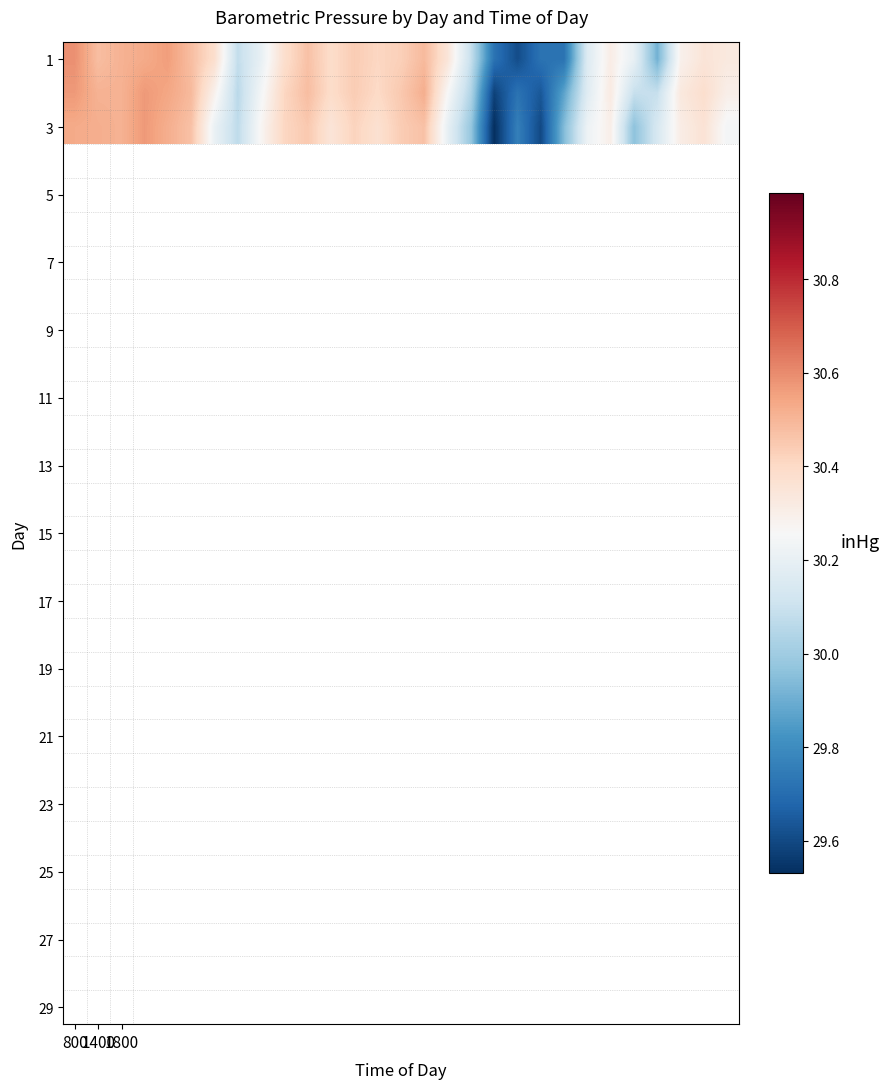

At which category does the chart reach its minimum across all series?

18